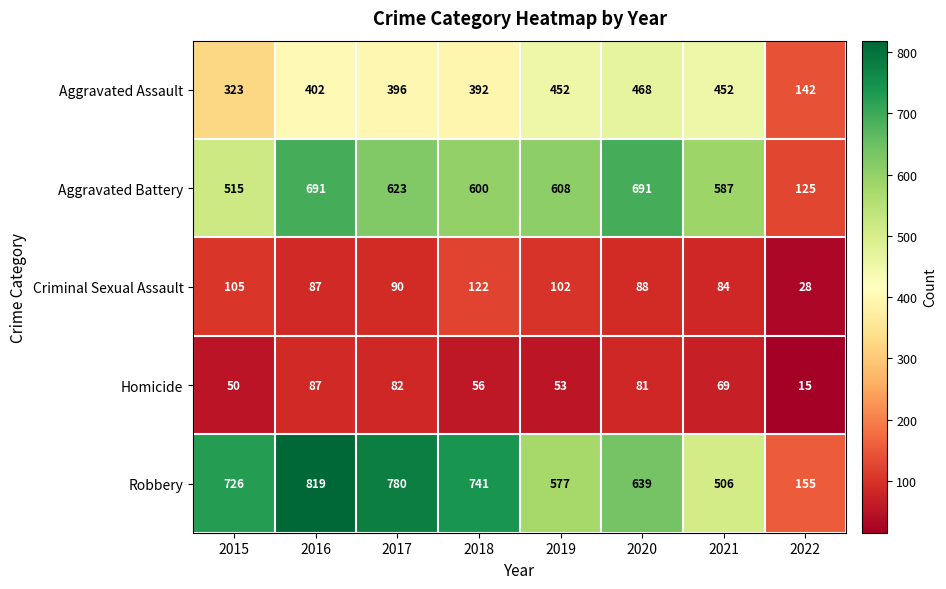

What is the smallest value displayed?

15